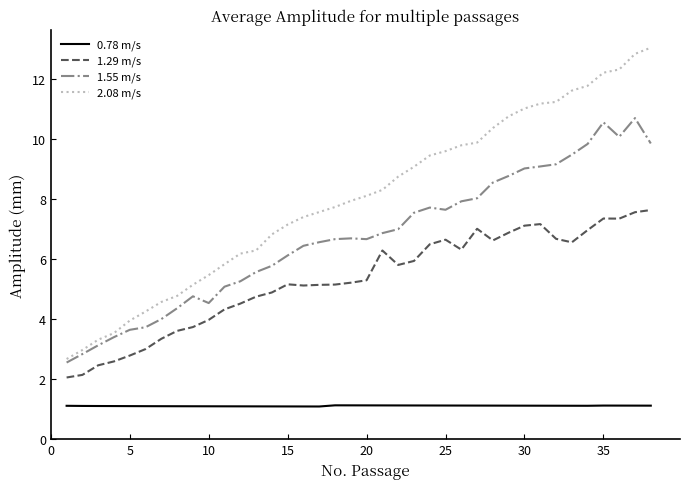

List the series in order of their overall mean, highest first.

2.08 m/s, 1.55 m/s, 1.29 m/s, 0.78 m/s